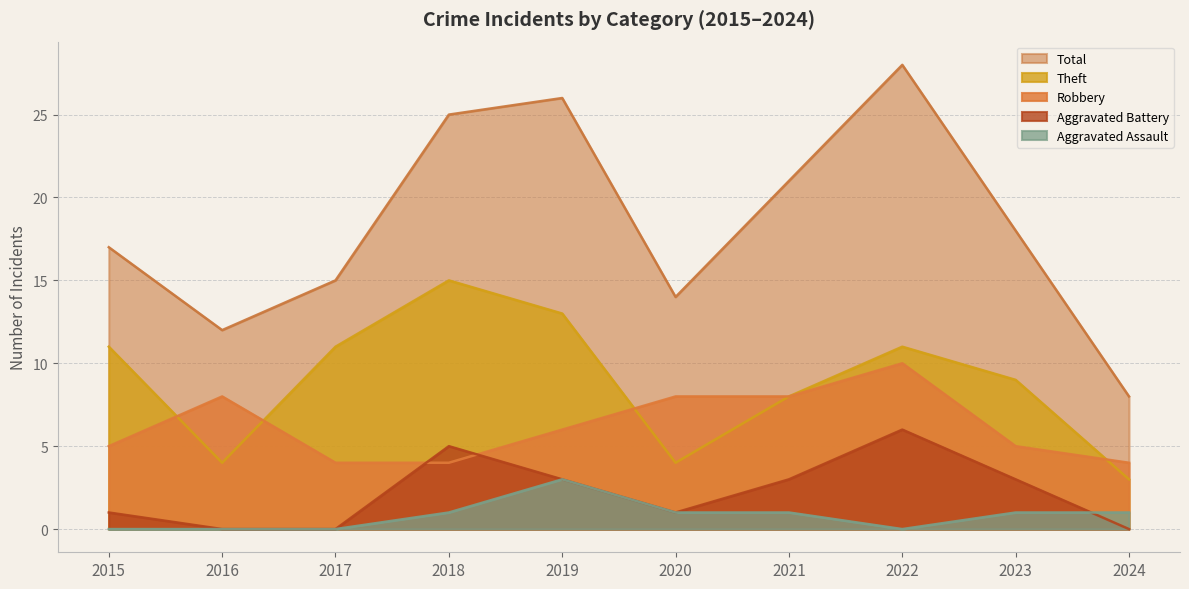

Reading left to right, extract all data points from this chart.

Robbery: 5	8	4	4	6	8	8	10	5	4
Theft: 11	4	11	15	13	4	8	11	9	3
Aggravated Battery: 1	0	0	5	3	1	3	6	3	0
Aggravated Assault: 0	0	0	1	3	1	1	0	1	1
Total: 17	12	15	25	26	14	21	28	18	8